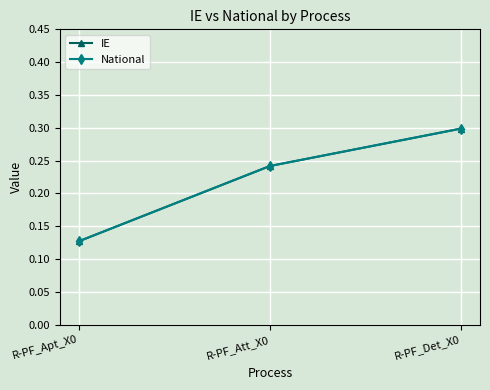

Which category has the lowest value across all series?

R-PF_Apt_X0